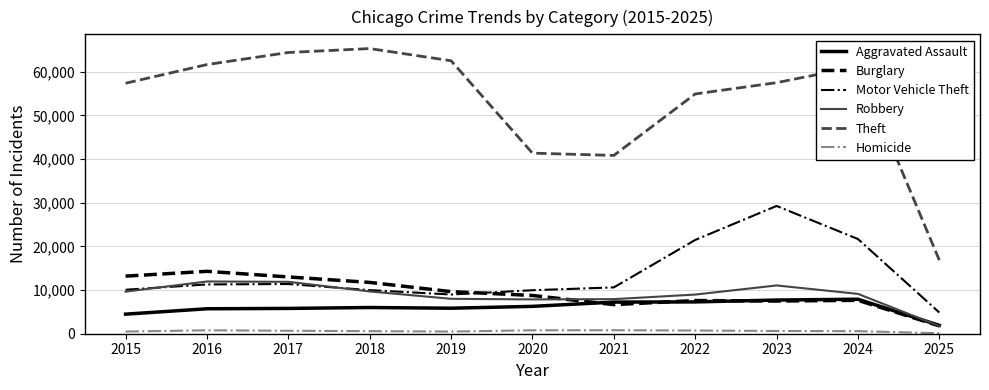

True or false: Theft and Homicide cross at least once.

False